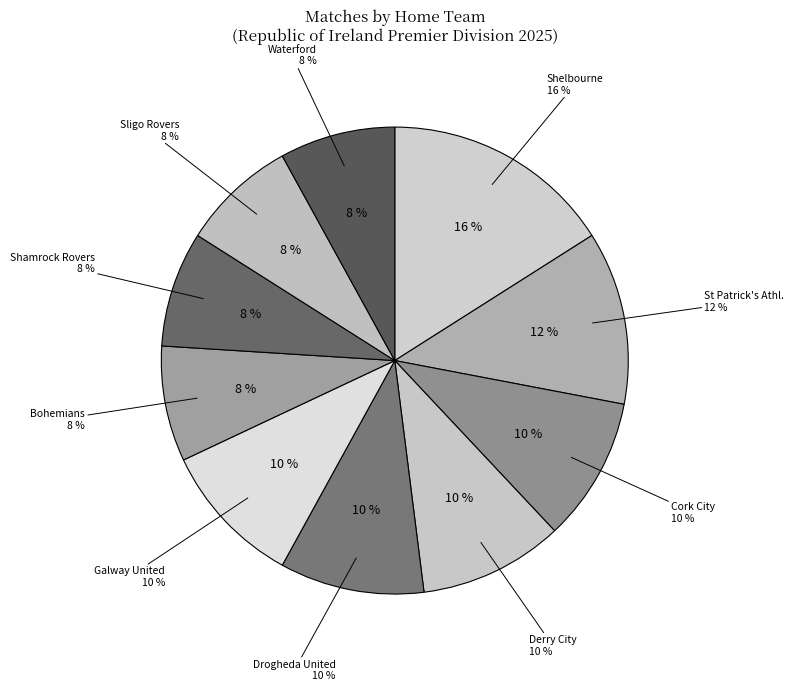

What is the smallest slice in the pie chart?

Bohemians